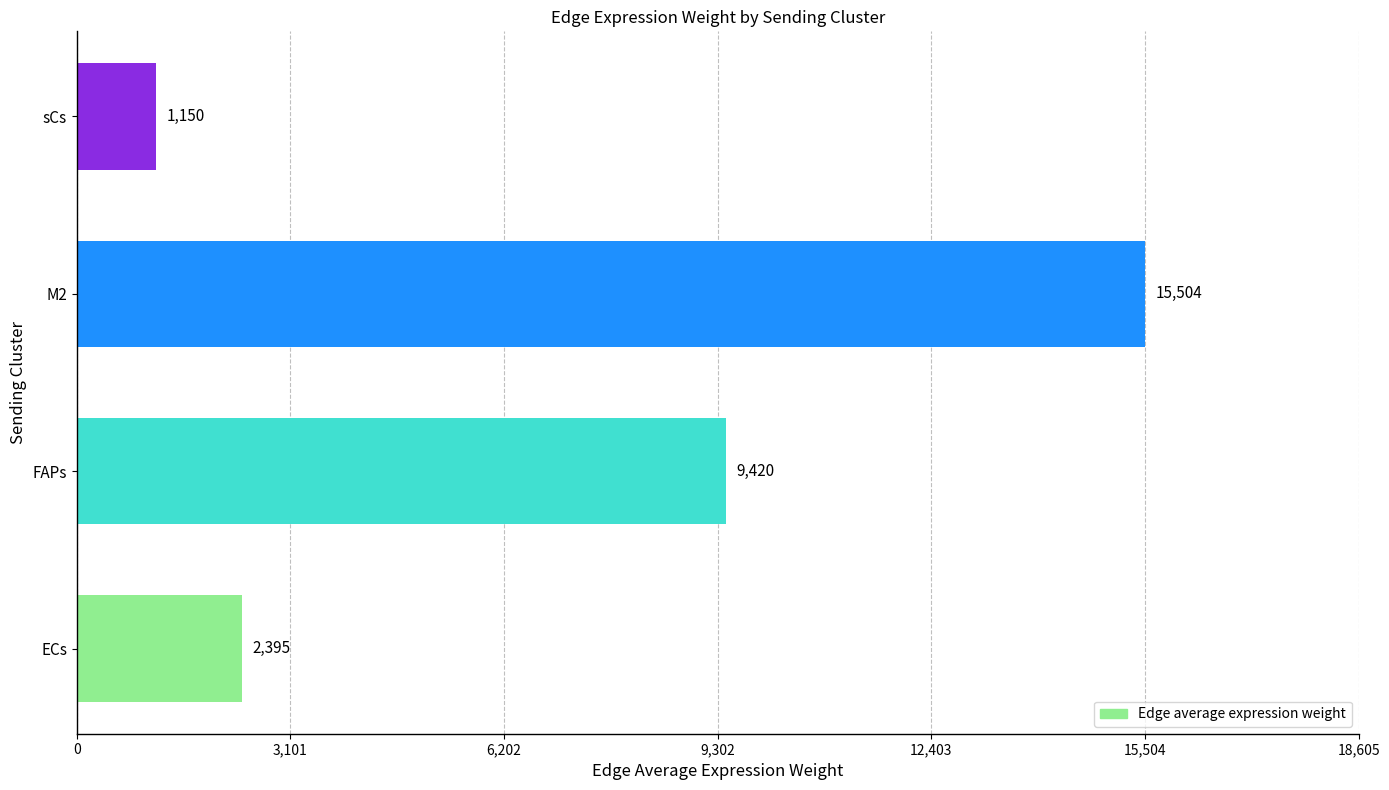

Rank the categories by value from lowest to highest.

sCs, ECs, FAPs, M2